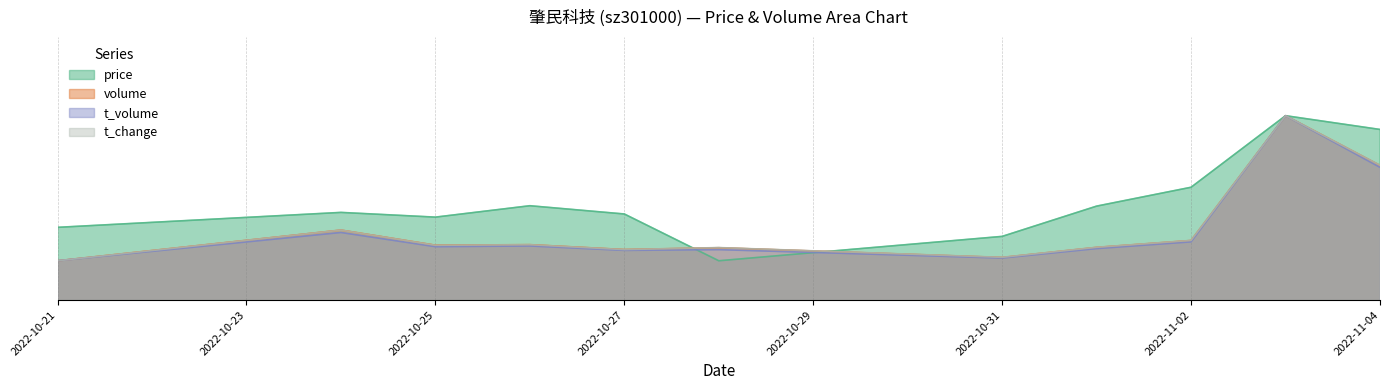

Where is price nearest to the value 28?

2022-11-01